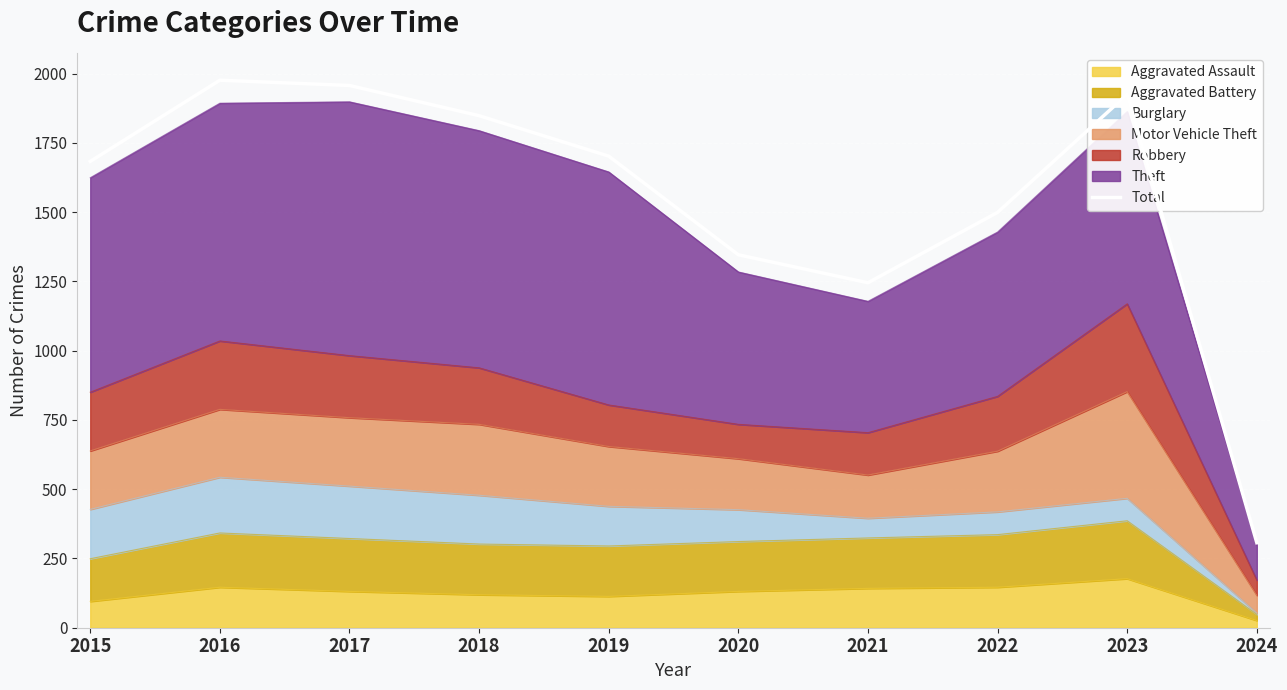

Approximately how many times larger is the value at 2024 compared to 2017?

0.2